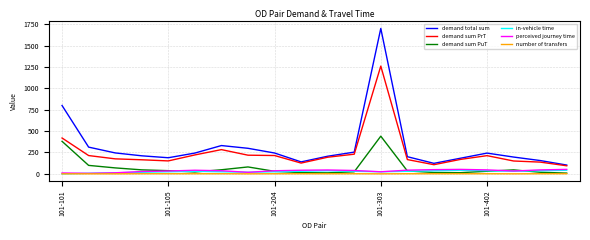

At how many categories does at least one series exceed 1134?

1